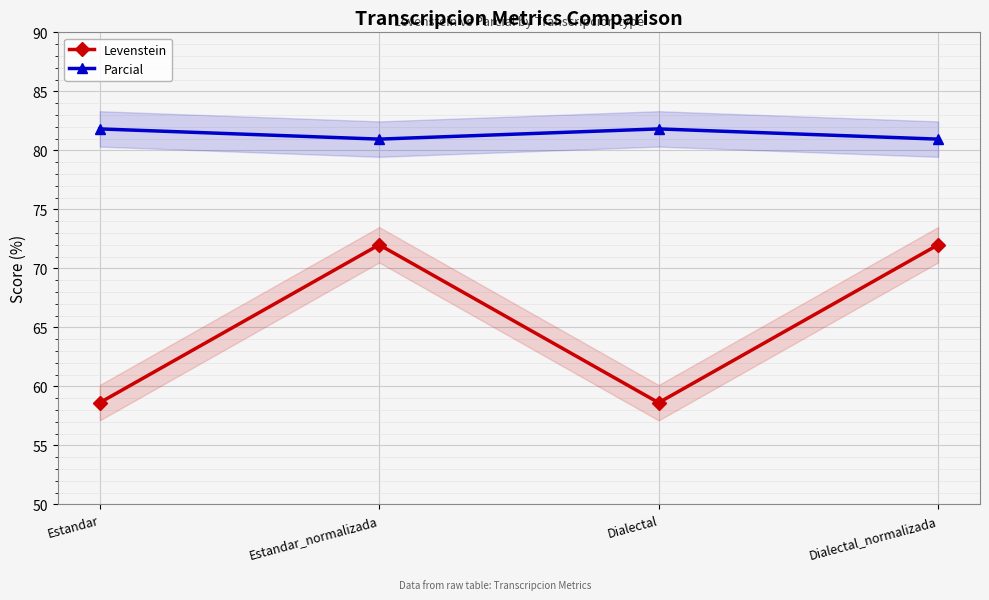

At which category does Levenstein reach its first local valley?

Dialectal